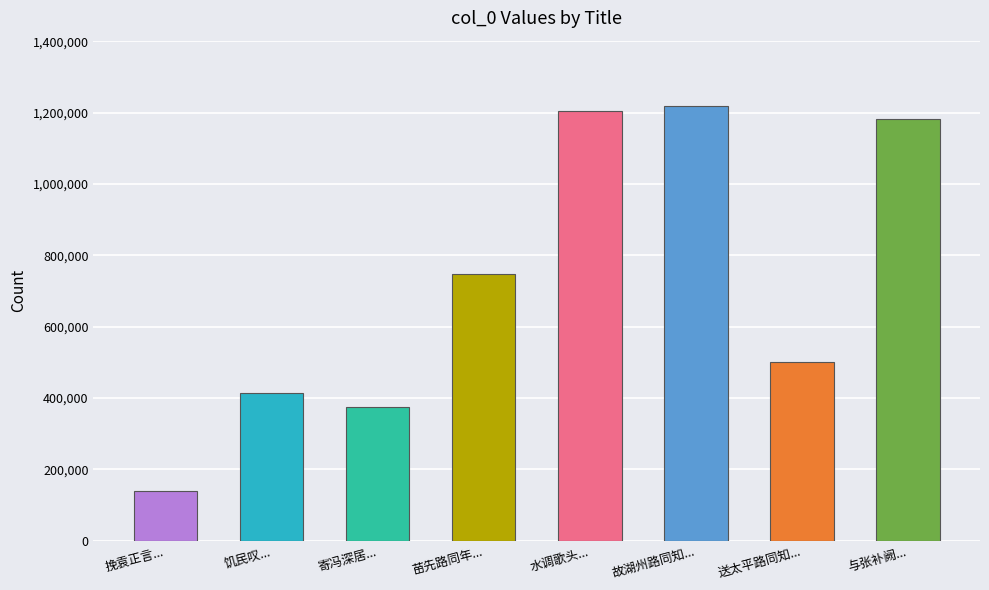

What is the label of the 2nd bar from the left?

饥民叹...